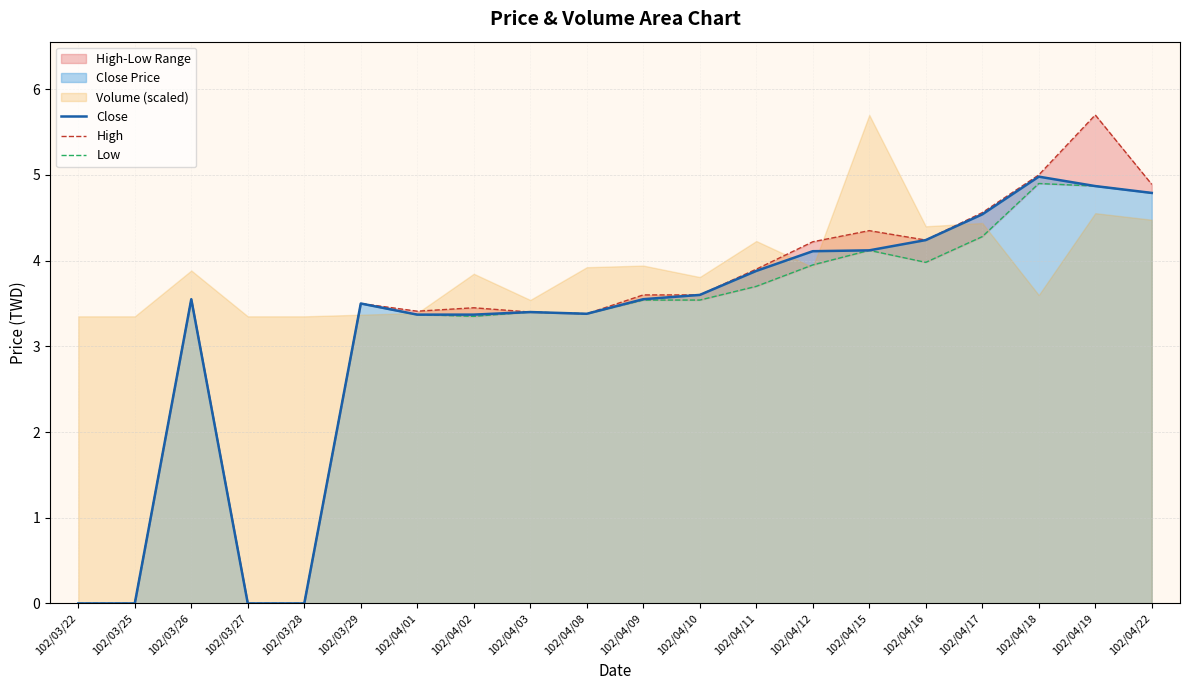

What is the maximum value for Close?

5.0